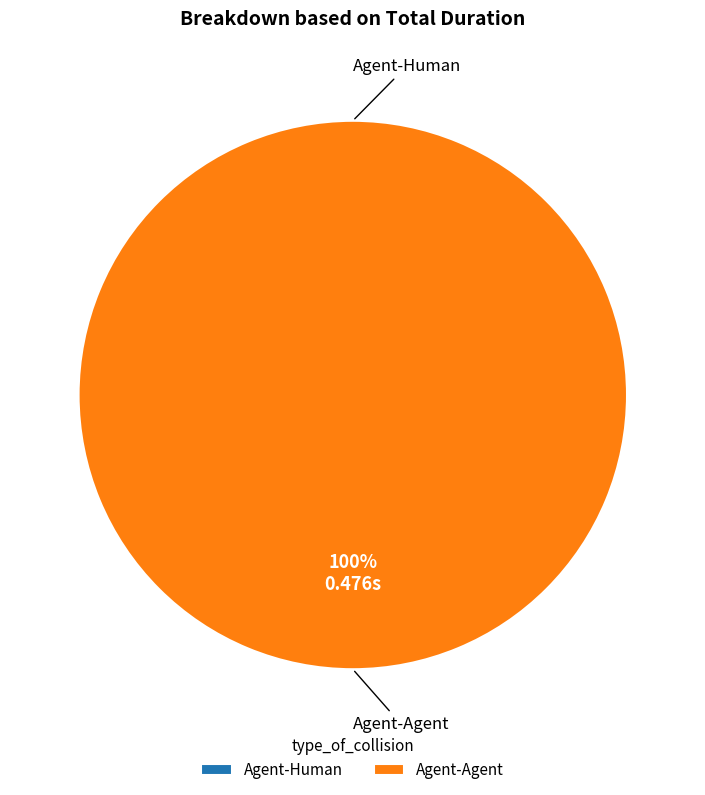

Which category accounts for the majority?

Agent-Agent